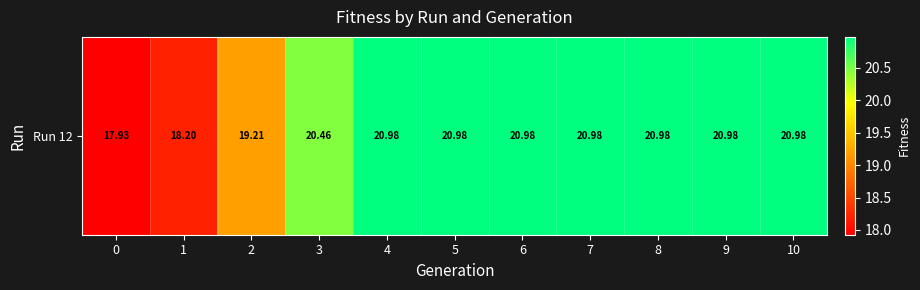

What is the sum of the values at 1 and 5?

39.2